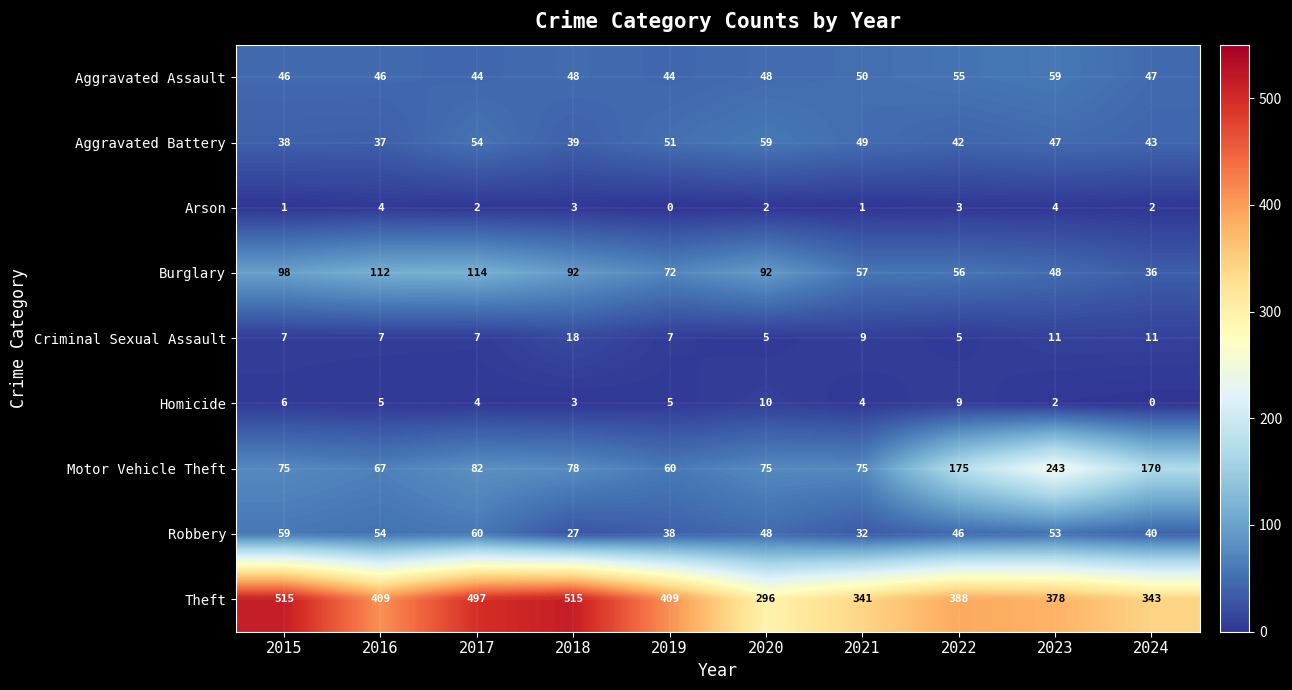

Where does the Motor Vehicle Theft series first go above 78?

2017